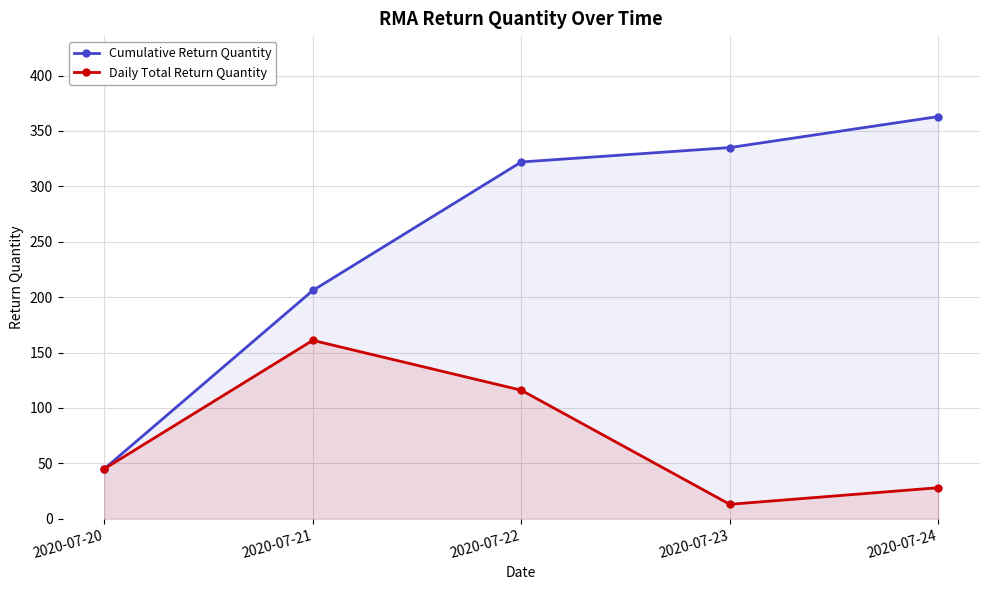

Reading left to right, list all the values displayed in this chart.

Cumulative Return Quantity: 45	206	322	335	363
Daily Total Return Quantity: 45	161	116	13	28